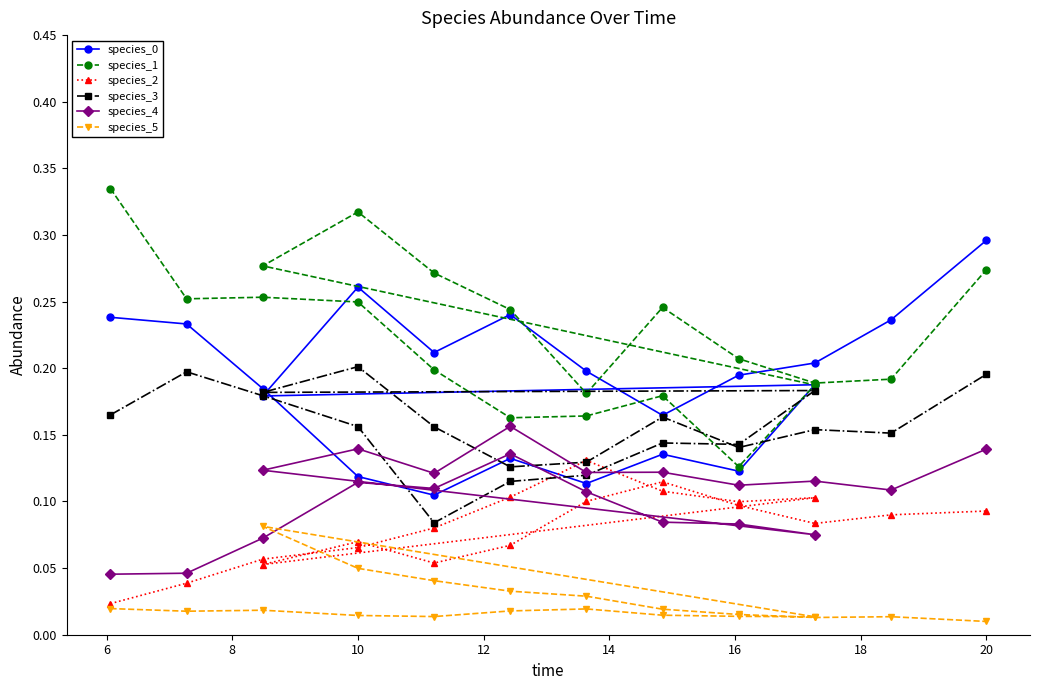

Which series has the largest total across all categories?

species_1